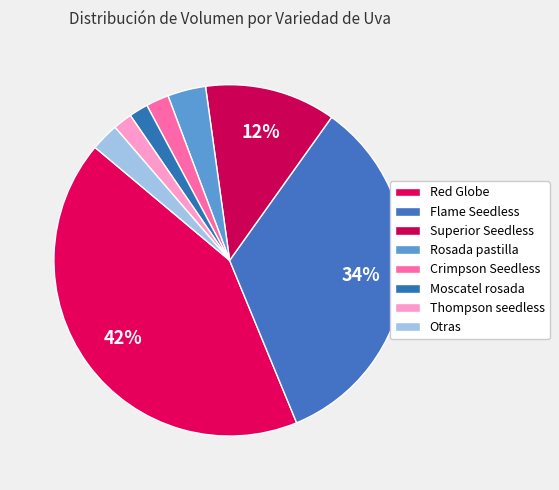

Count the number of slices in the pie.

8